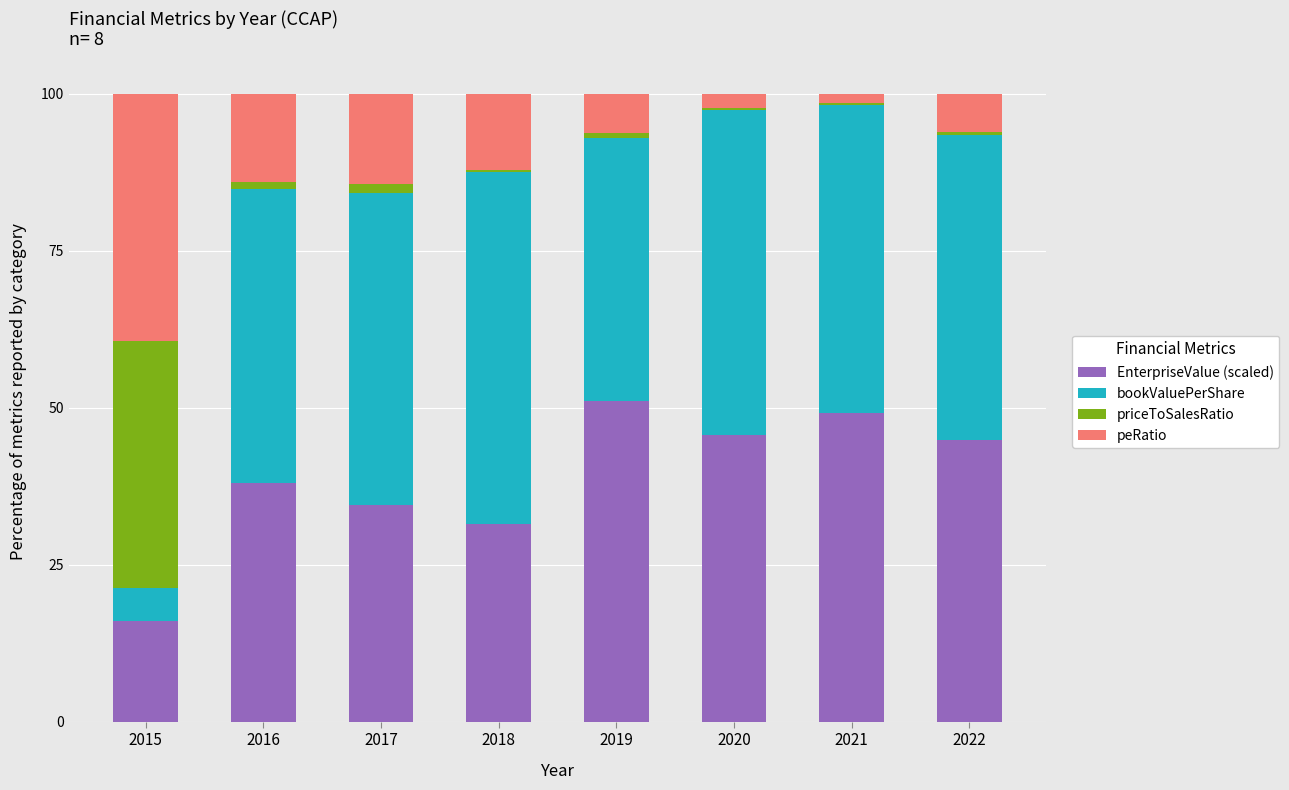

Is it true that EnterpriseValue (scaled) equals 31.5 at 2018?

True